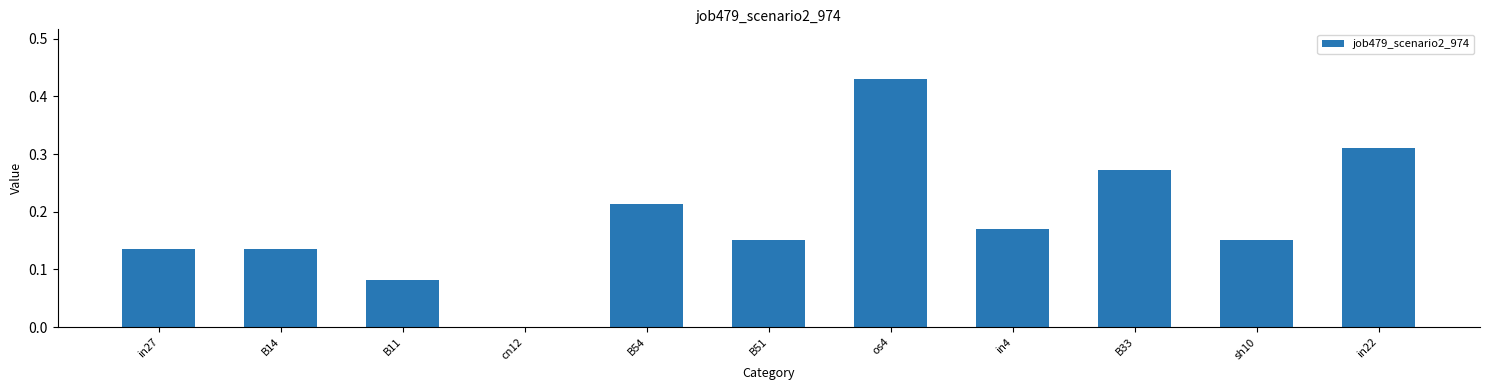

Is it true that the value at cn12 is -0.2?

False